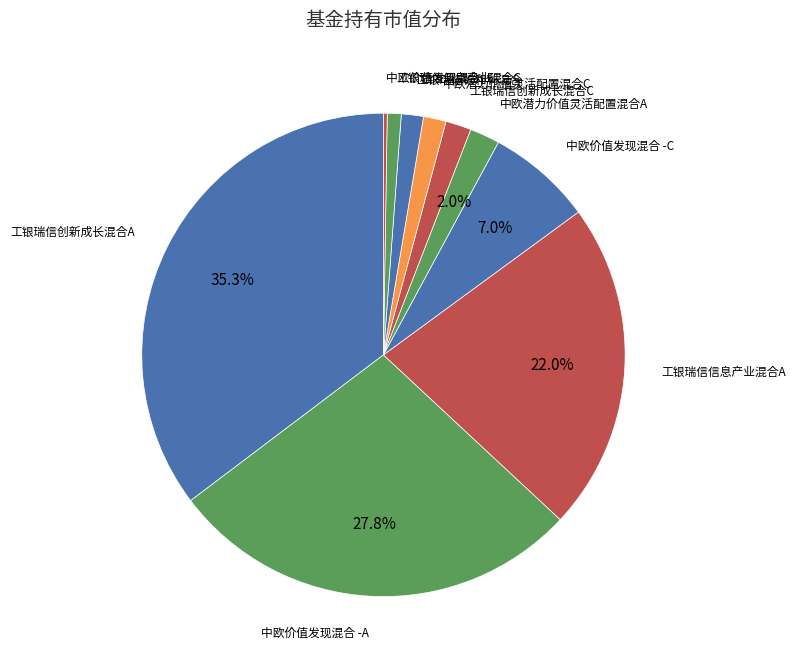

What is the largest slice in the pie chart?

工银瑞信创新成长混合A